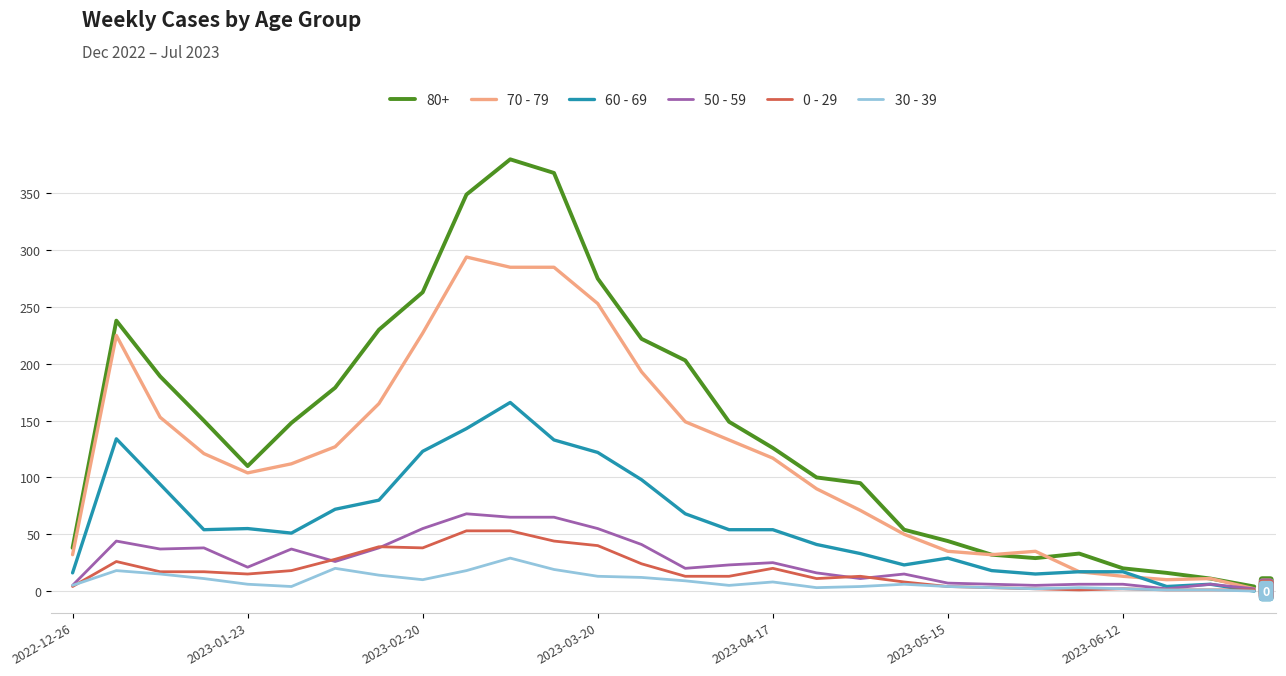

What is the maximum value shown in the chart?

380